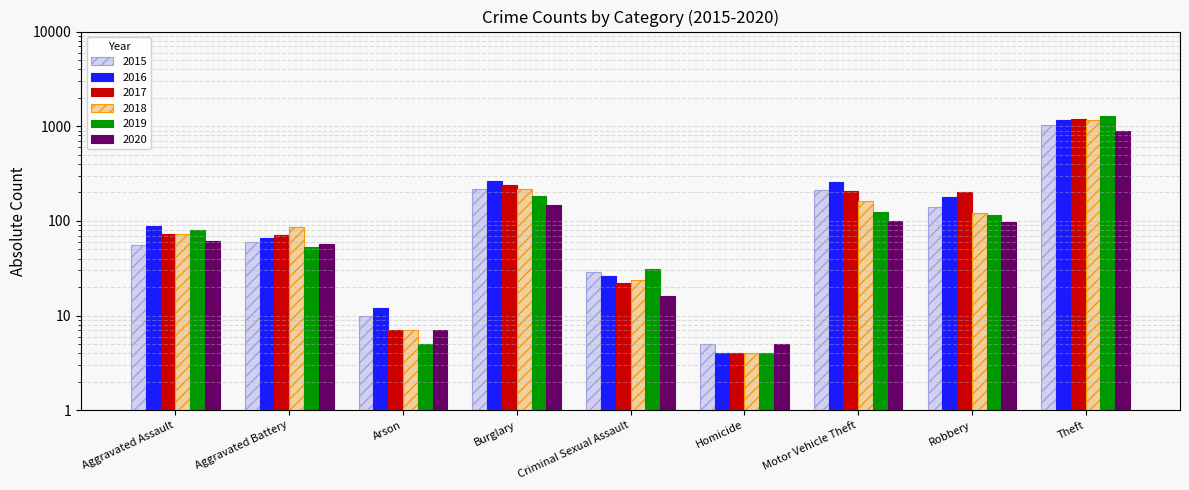

What value does the 2018 series have at Motor Vehicle Theft?

163